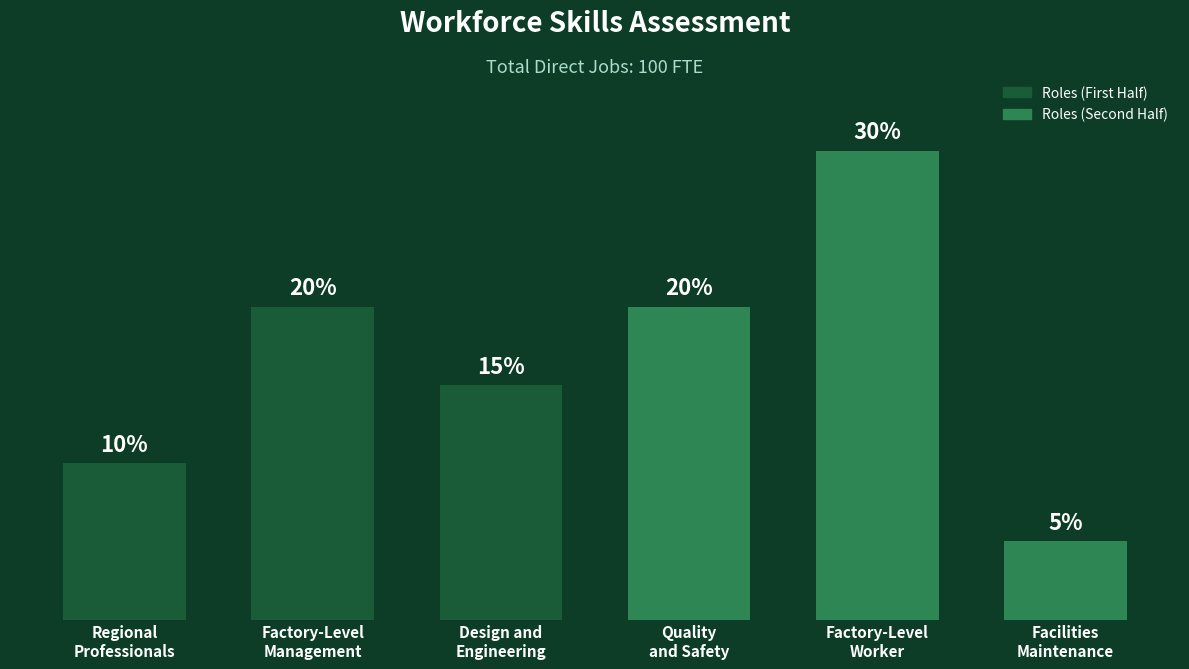

Which has a higher value, Facilities
Maintenance or Factory-Level
Management?

Factory-Level
Management